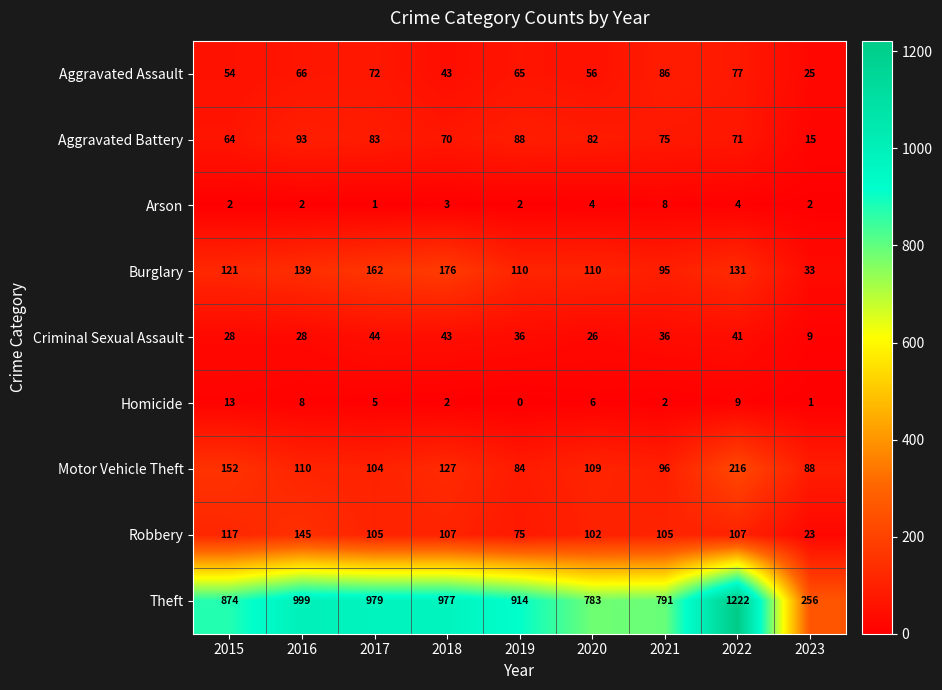

What is the approximate value of Robbery at 2016?

145